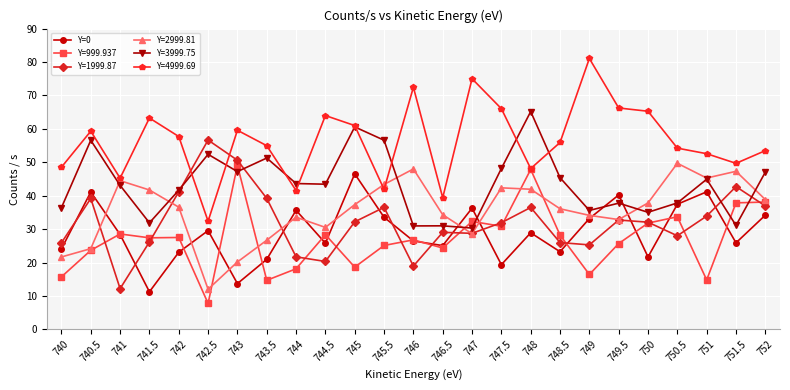

True or false: Y=1999.87 and Y=0 cross at least once.

True